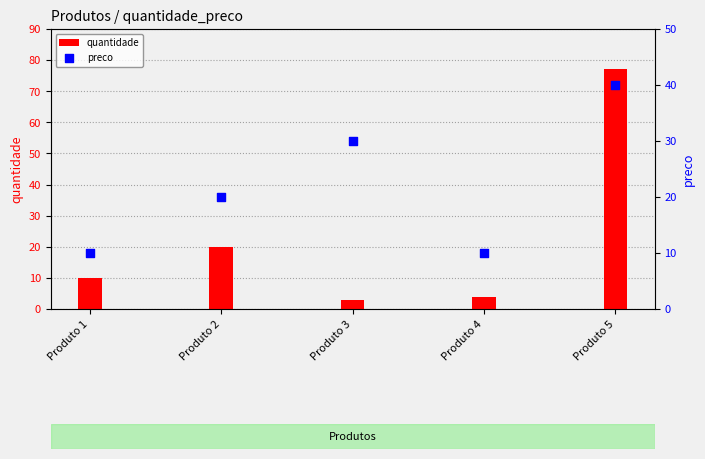

Which series has the largest total across all categories?

quantidade